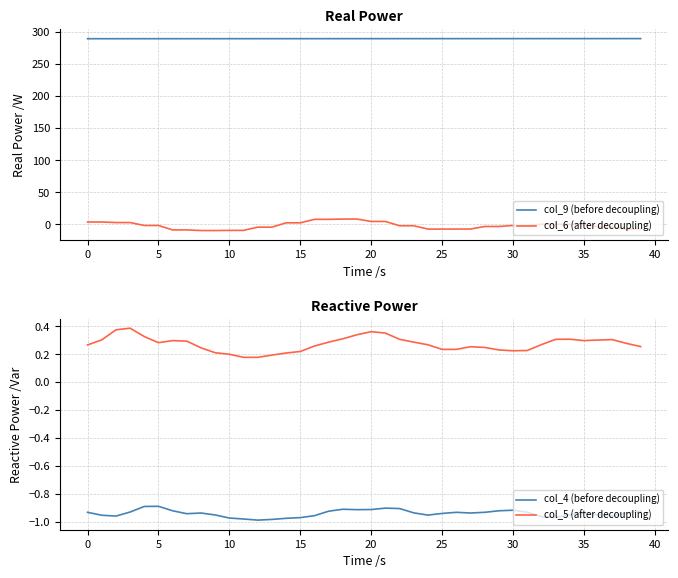

True or false: col_4 (before decoupling) and col_5 (after decoupling) intersect in this chart.

False